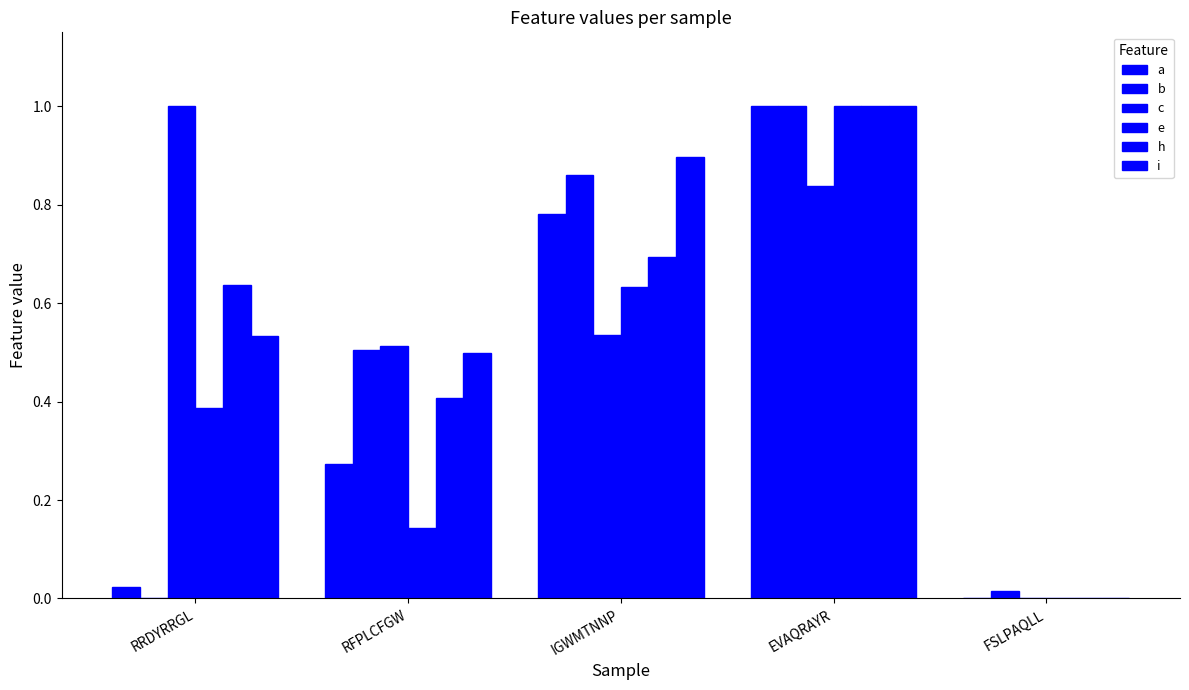

The e series shows 0.4 at IGWMTNNP. True or false?

False